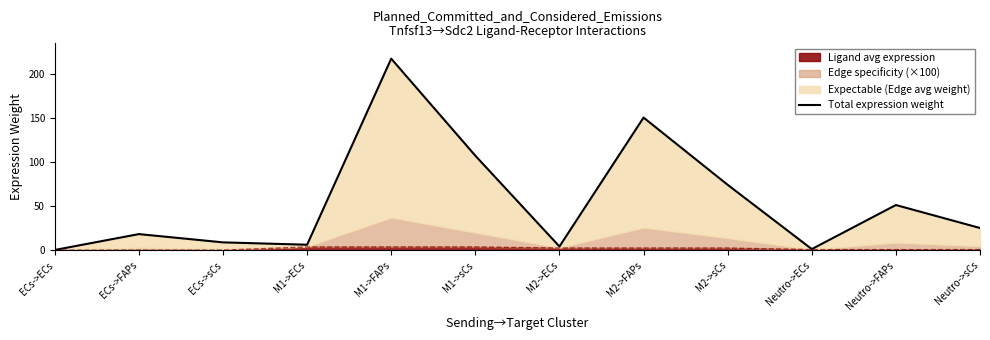

What position from the right is ECs->ECs?

12